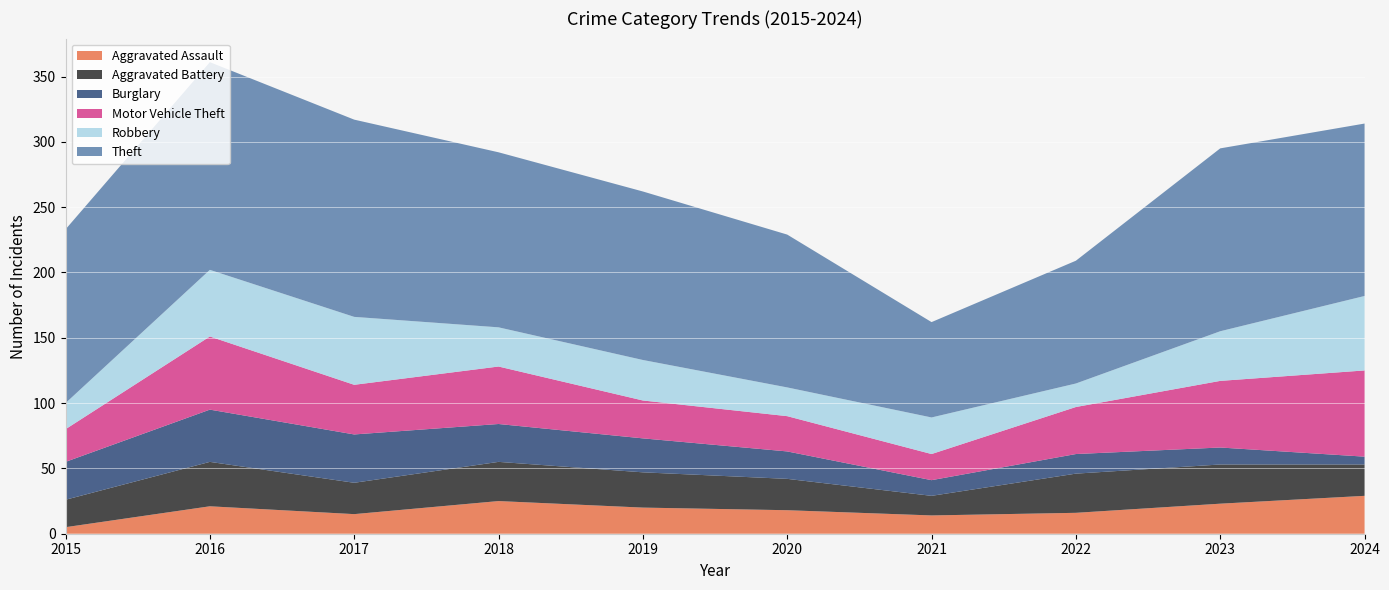

Reading left to right, list all the values displayed in this chart.

Aggravated Assault: 2015=5	2016=21	2017=15	2018=25	2019=20	2020=18	2021=14	2022=16	2023=23	2024=29
Aggravated Battery: 2015=21	2016=34	2017=24	2018=30	2019=27	2020=24	2021=15	2022=30	2023=30	2024=24
Burglary: 2015=29	2016=40	2017=37	2018=29	2019=26	2020=21	2021=12	2022=15	2023=13	2024=6
Motor Vehicle Theft: 2015=25	2016=56	2017=38	2018=44	2019=29	2020=27	2021=20	2022=36	2023=51	2024=66
Robbery: 2015=20	2016=51	2017=52	2018=30	2019=31	2020=22	2021=28	2022=18	2023=38	2024=57
Theft: 2015=133	2016=159	2017=151	2018=134	2019=129	2020=117	2021=73	2022=94	2023=140	2024=132